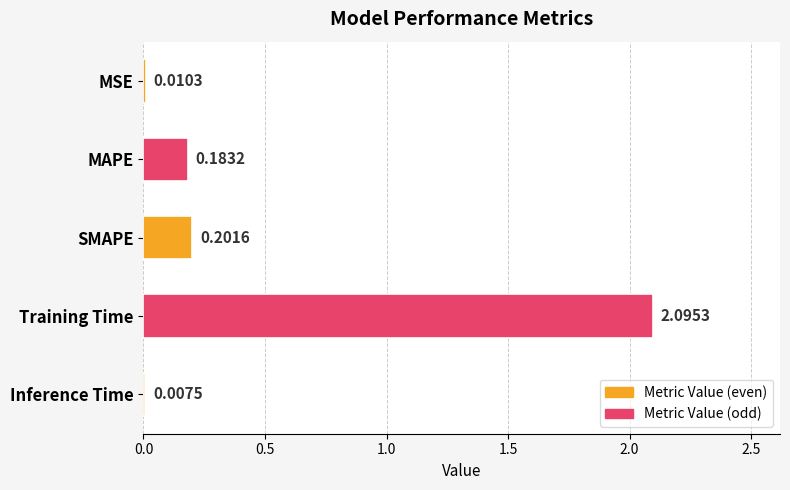

What is the change in value from MAPE to Training Time?

+1.9